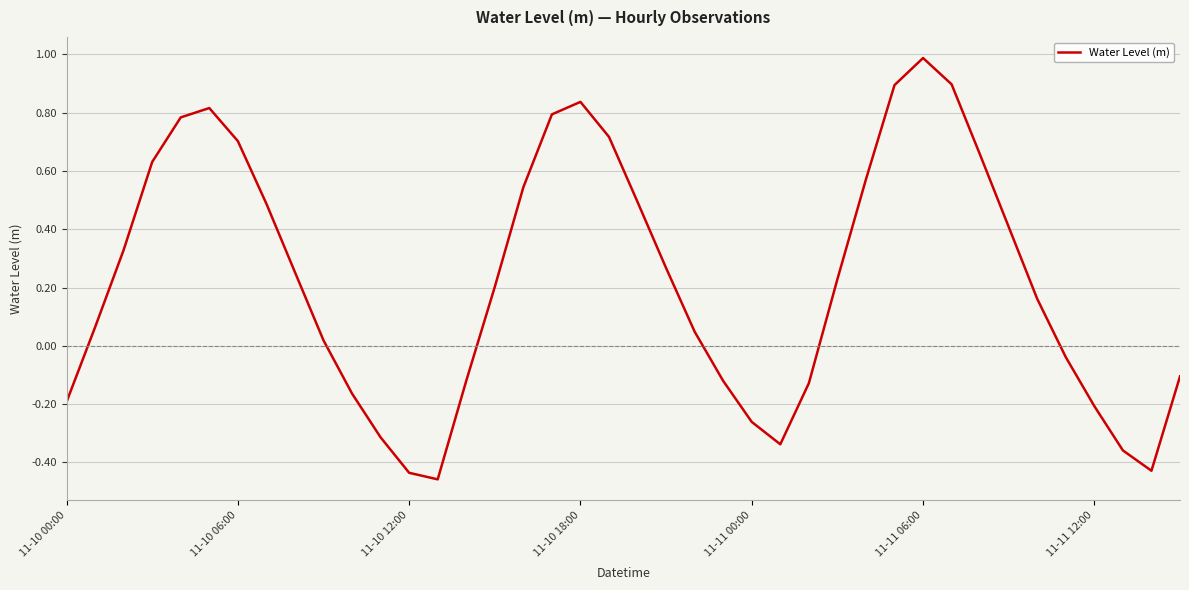

What is the greatest value displayed?

1.0